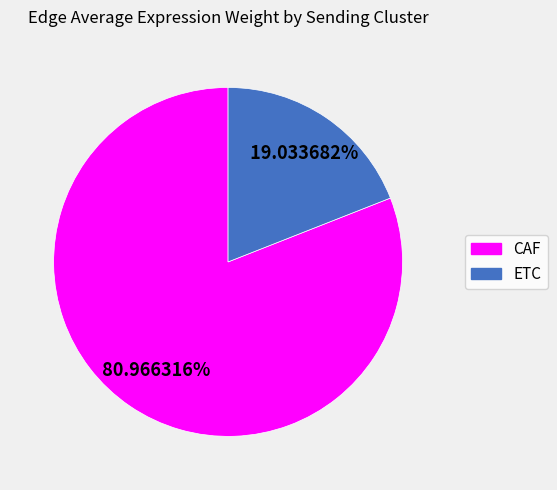

Does any single category account for the majority?

Yes